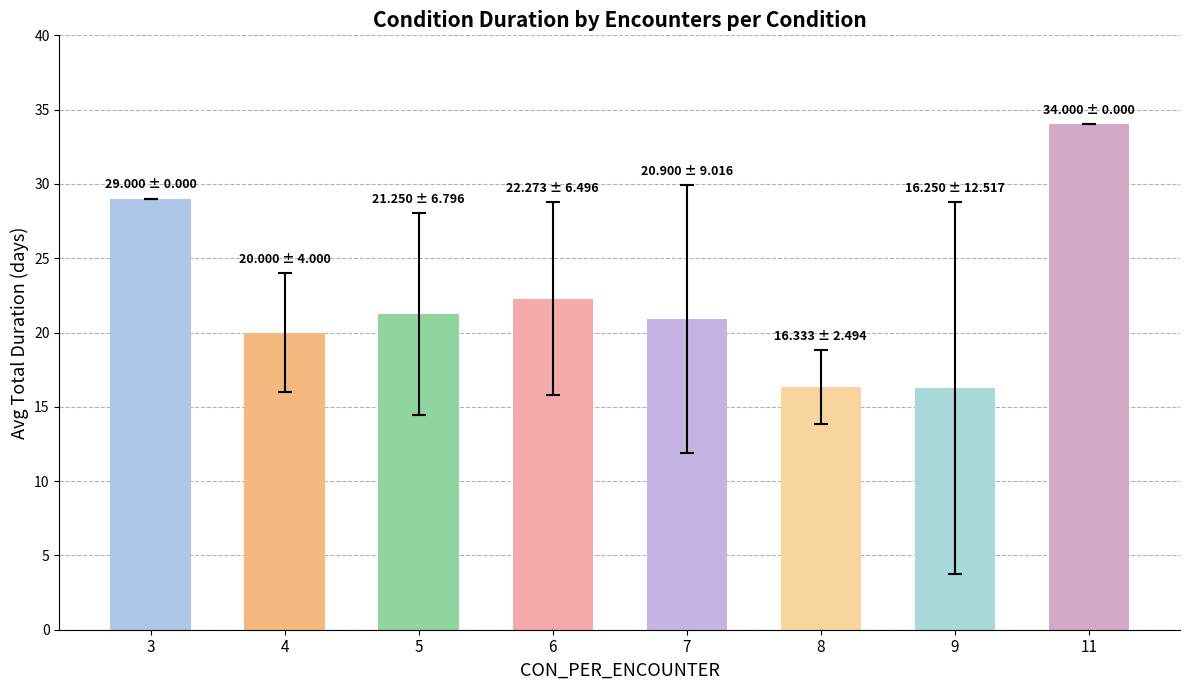

What is the value of the 6th bar from the left?

16.3